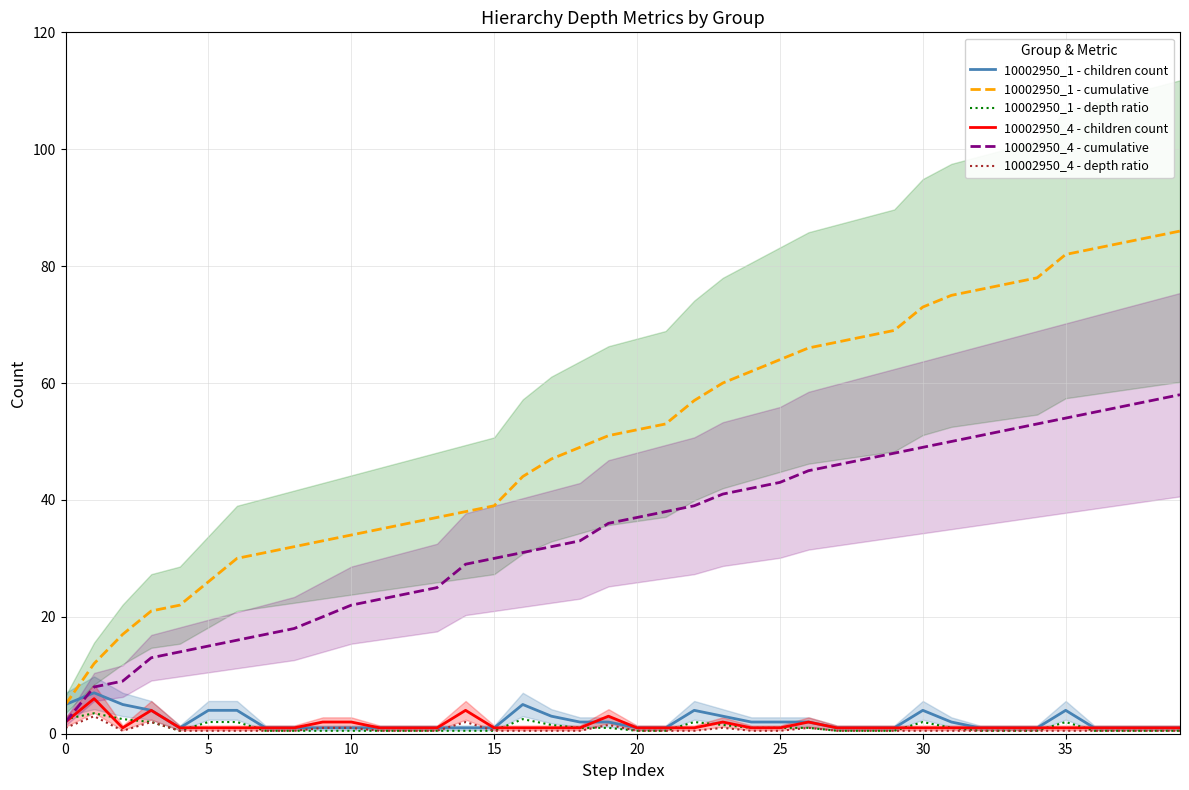

True or false: 10002950_1 - cumulative and 10002950_4 - cumulative cross at least once.

False